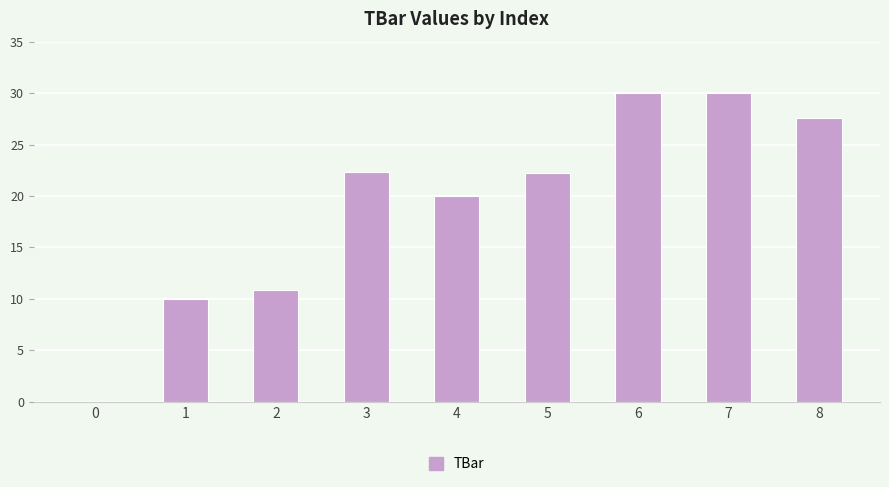

The chart shows a value of 30.0 at 7. True or false?

True